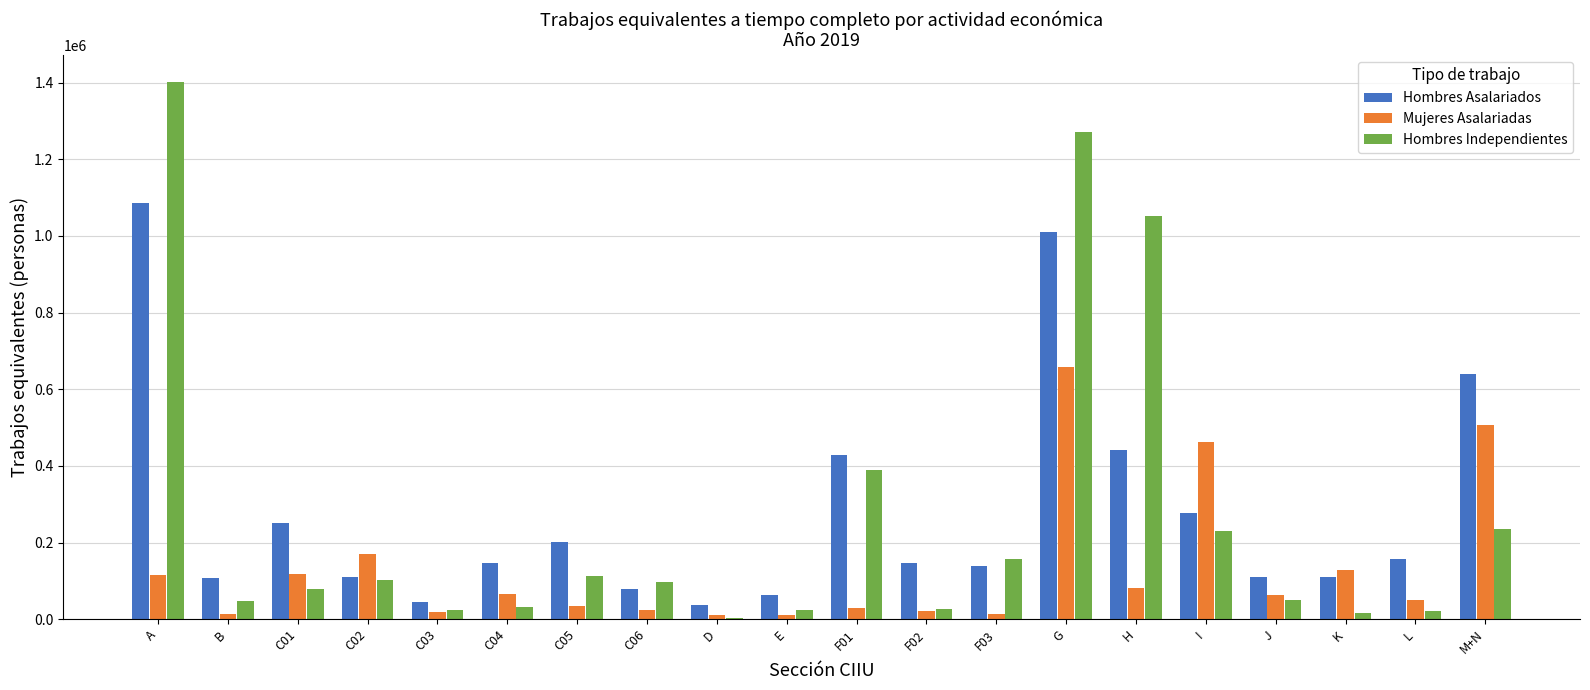

Which series has the widest spread of values?

Hombres Independientes